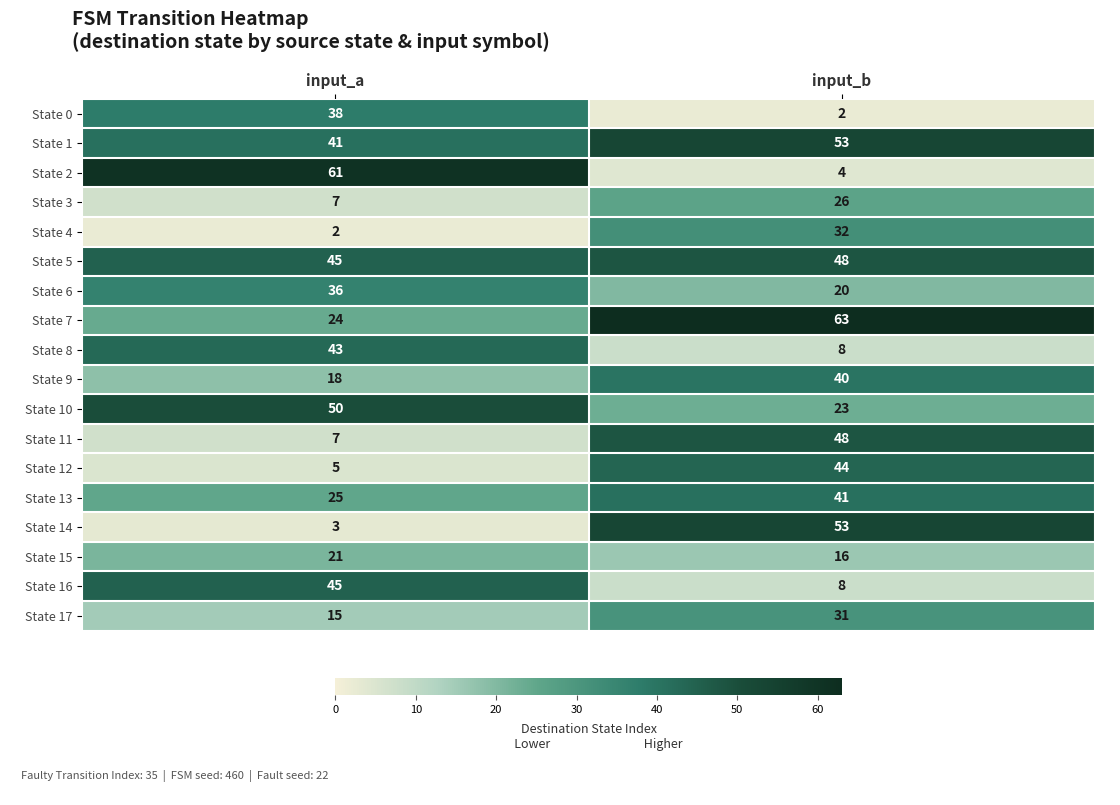

The value of State 14 at input_a is 3. True or false?

True